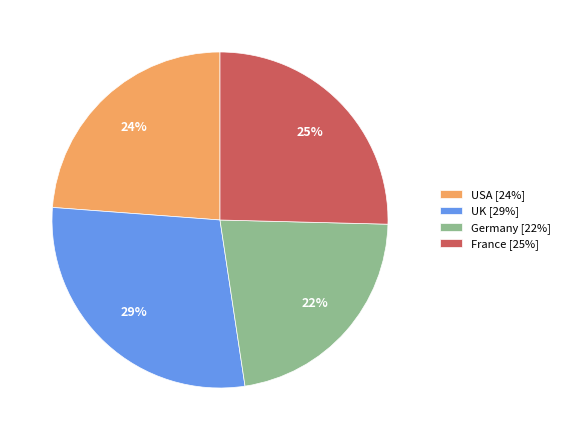

Which has a higher value, France [25%] or USA [24%]?

France [25%]